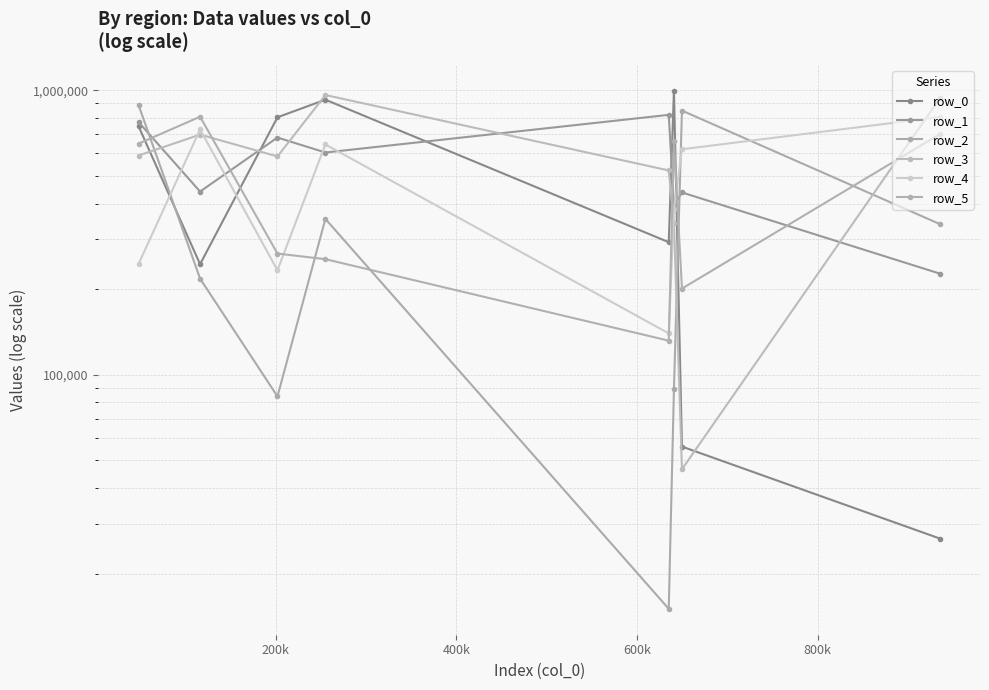

Is this an area chart (filled region under the line)?

No